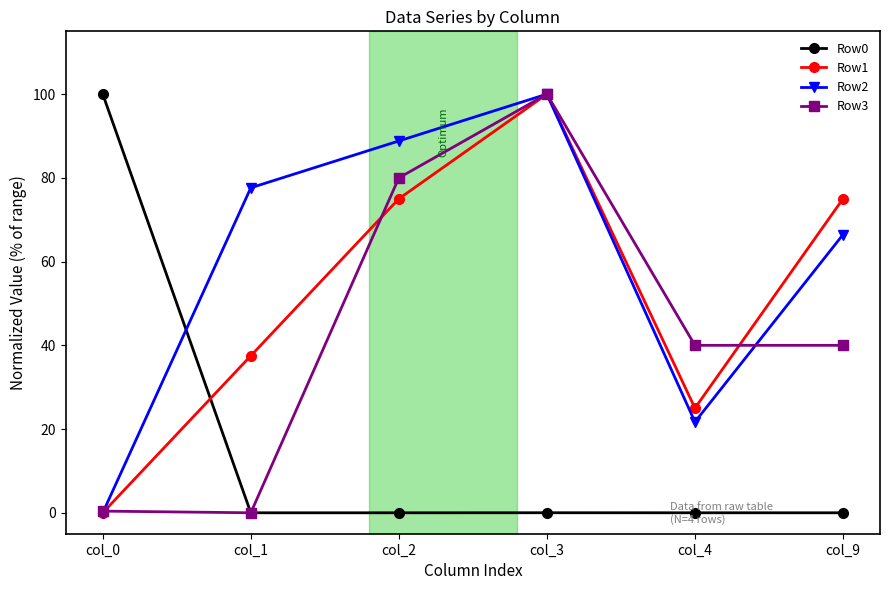

How many values in Row2 are above zero?

5